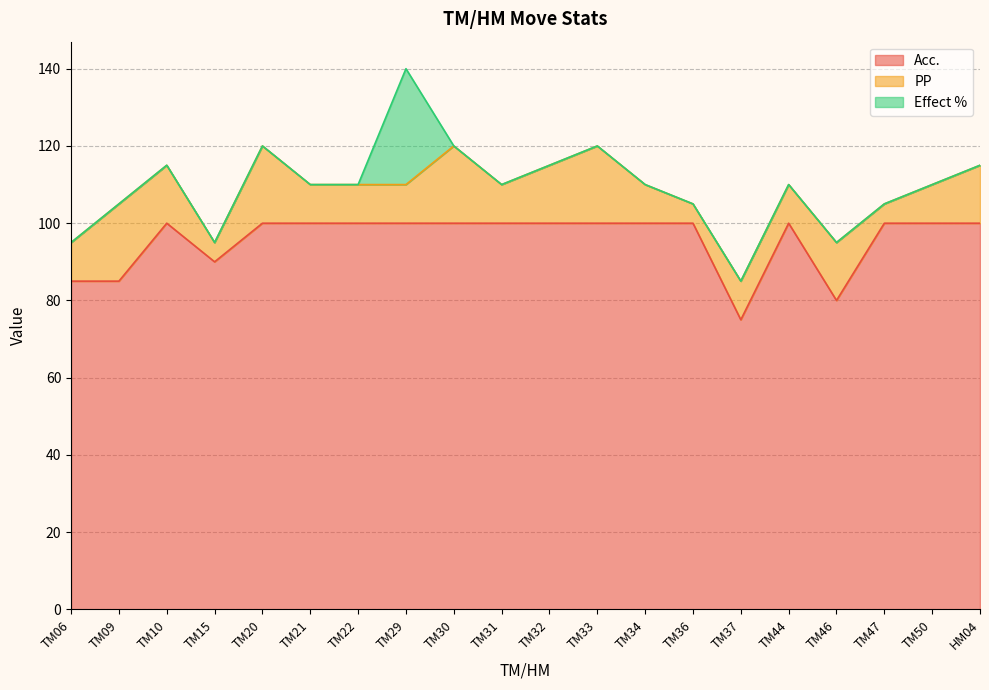

What is the sum of the PP values at TM20 and HM04?

35